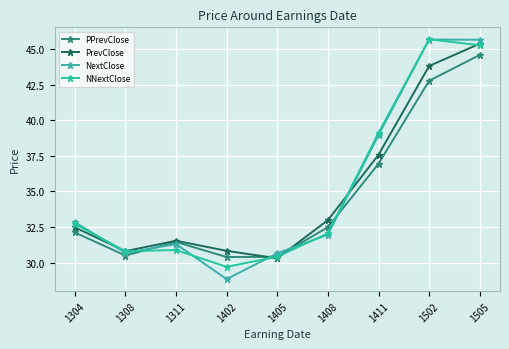

Which series has the largest range (max minus min)?

NextClose